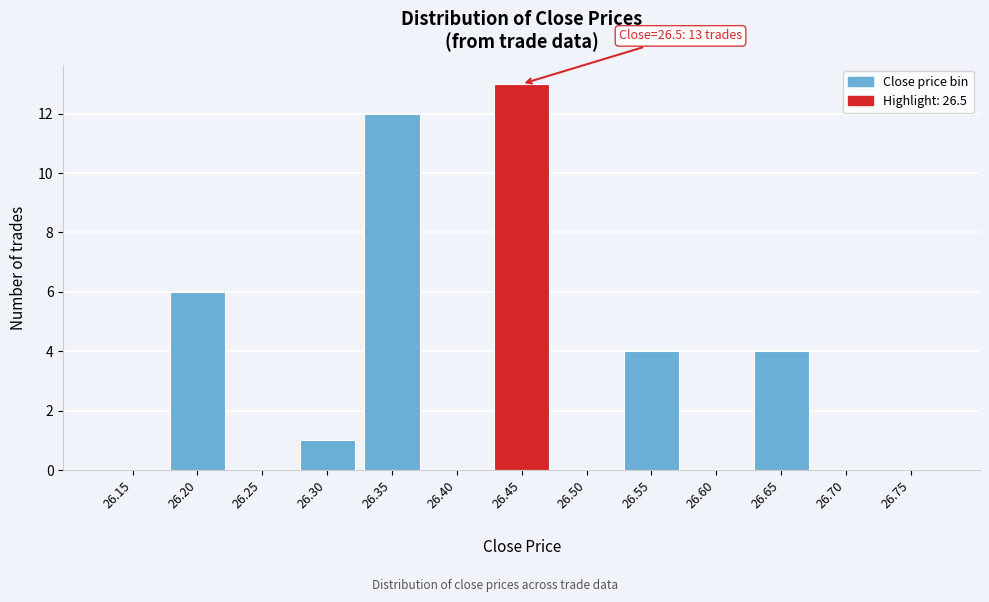

Reading left to right, transcribe all the data shown in this chart.

26.15=0	26.20=6	26.25=0	26.30=1	26.35=12	26.40=0	26.45=13	26.50=0	26.55=4	26.60=0	26.65=4	26.70=0	26.75=0